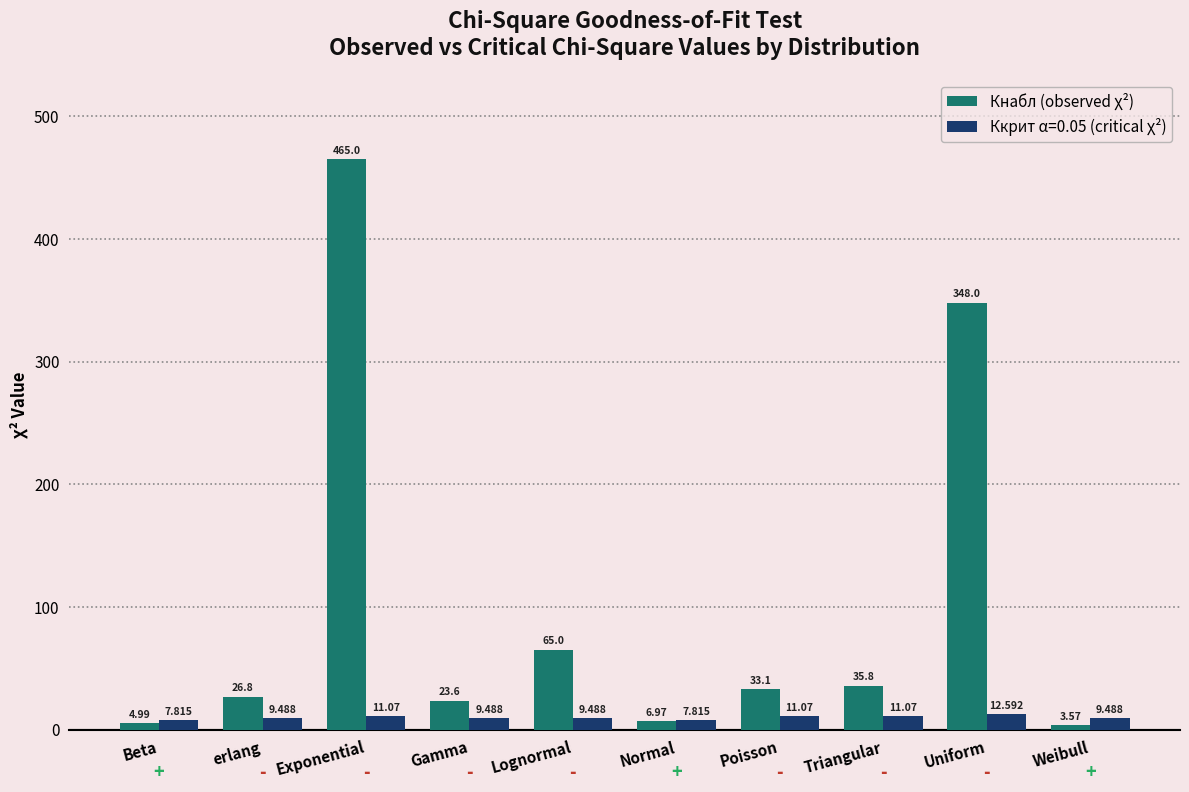

Which series has the largest range (max minus min)?

Кнабл (observed χ²)